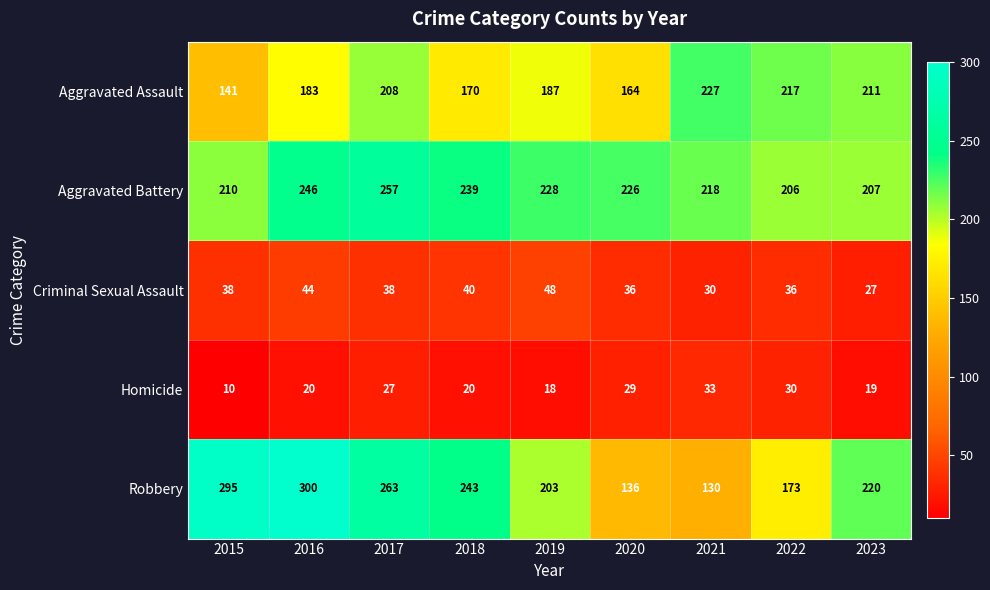

What is the sum of all Robbery values?

1963